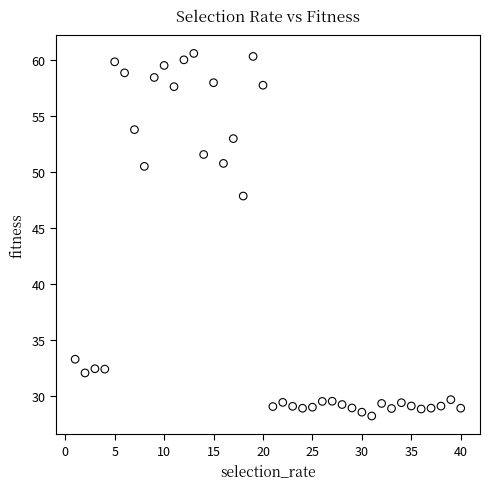

What is the range of Y values (max minus min)?

32.4